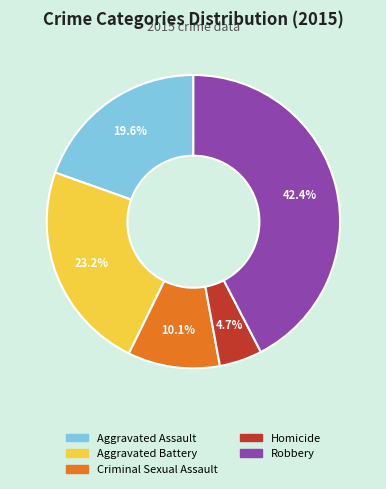

What percentage is NOT represented by Homicide?

95.3%